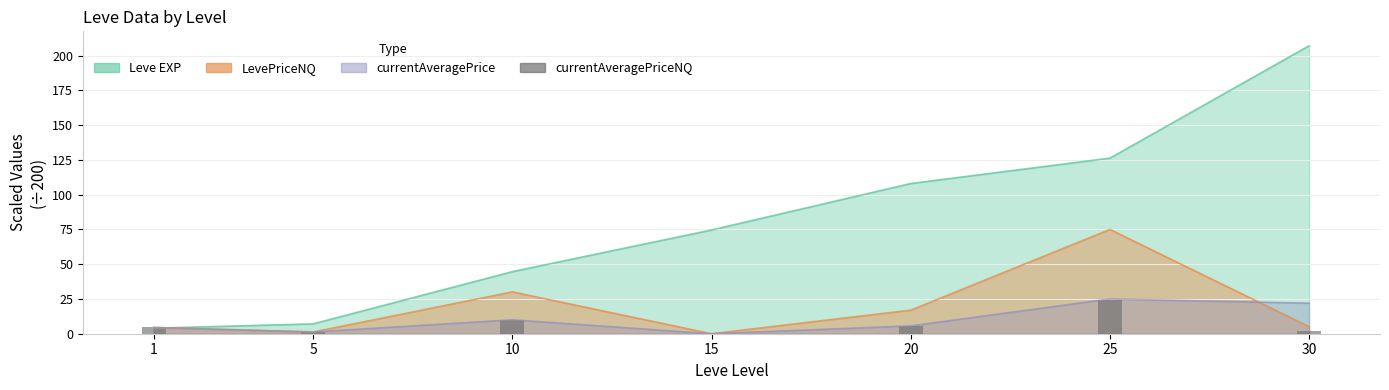

True or false: the data shows 10.0 at 10.

True